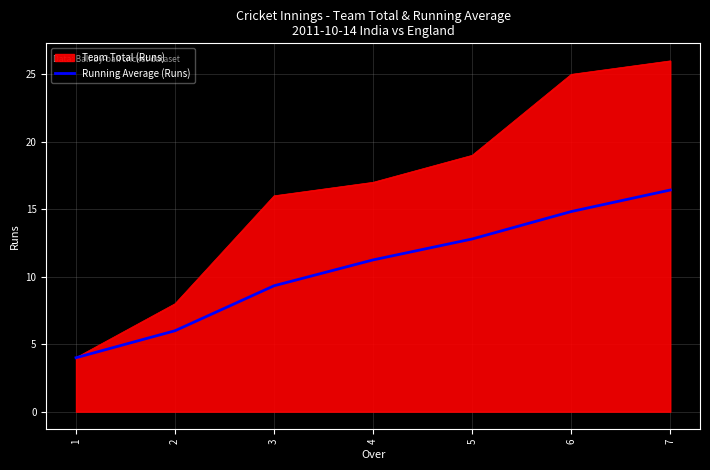

Which series has the largest total across all categories?

Team Total (Runs)